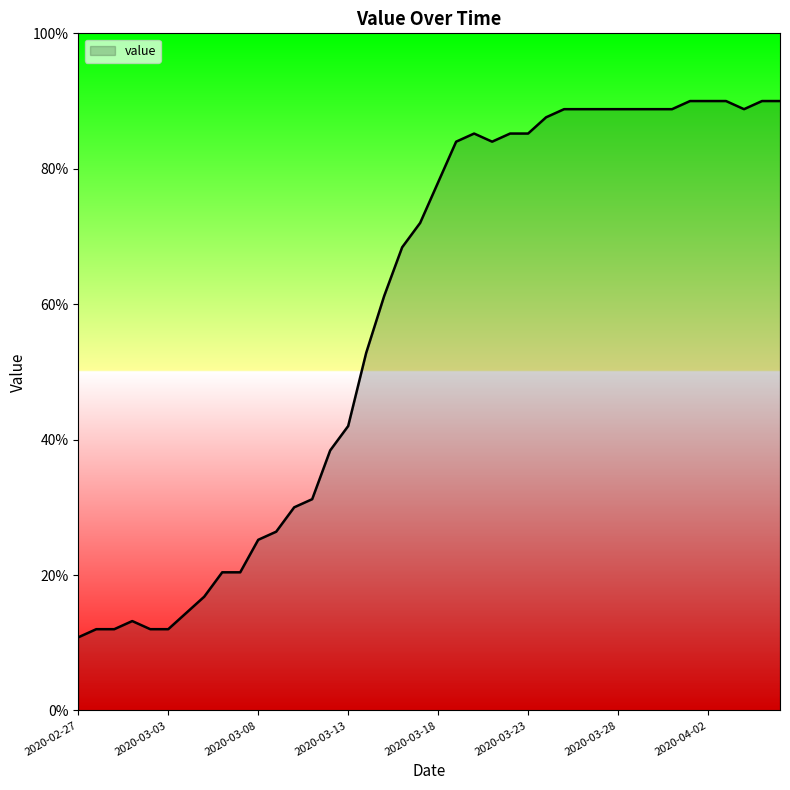

What is the greatest value displayed?

90.0